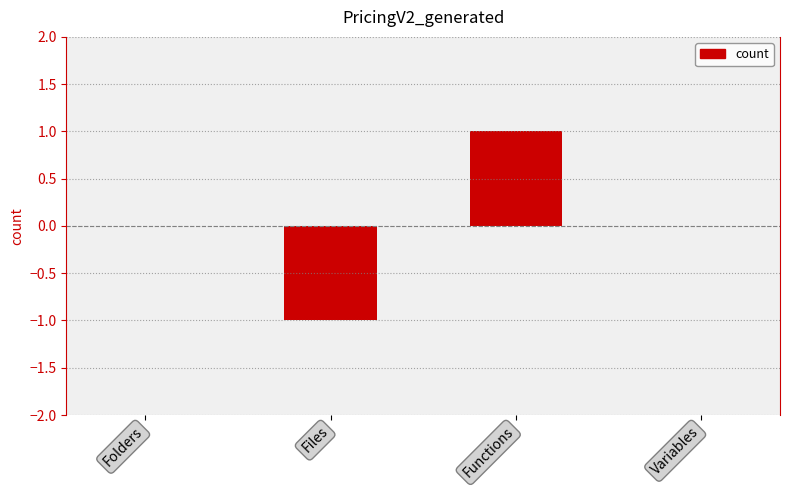

The chart shows a value of -2 at Files. True or false?

False